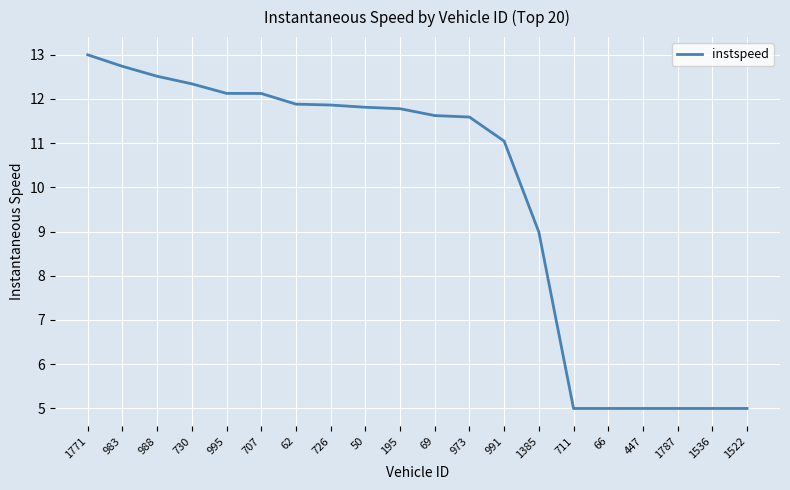

The chart shows a value of 5.0 at 447. True or false?

True